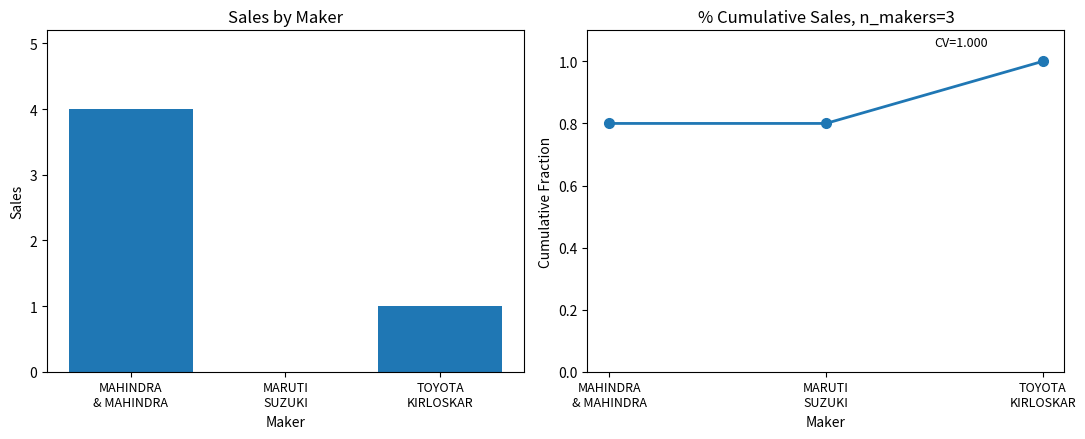

What value does the Cumulative Sales series have at MARUTI
SUZUKI?

0.8